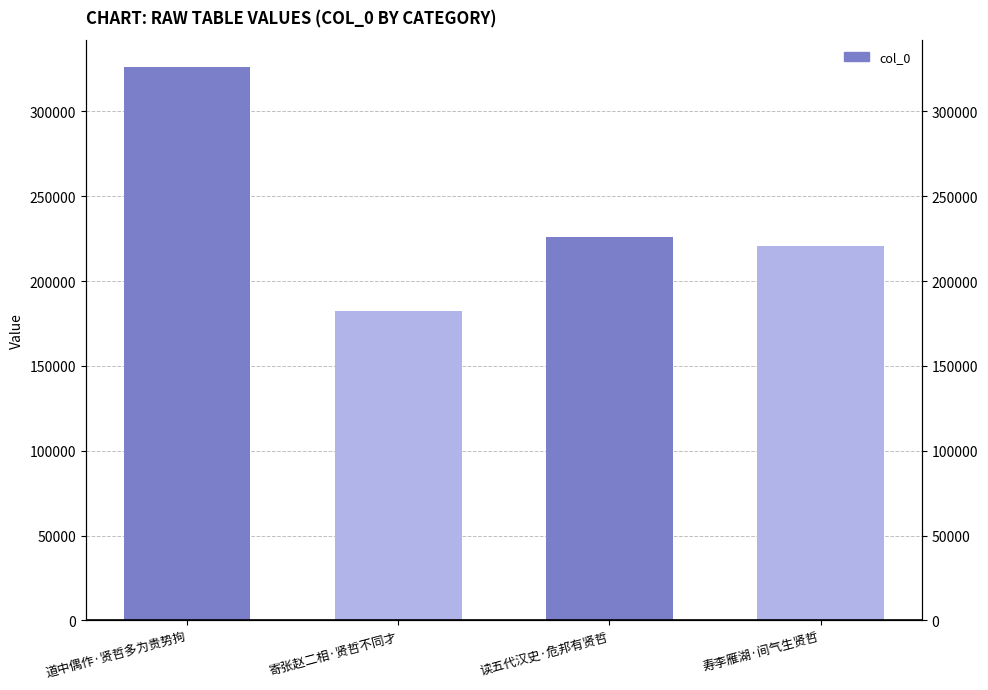

Reading left to right, list all the values displayed in this chart.

道中偶作·贤哲多为贵势拘=325992	寄张赵二相·贤哲不同才=182367	读五代汉史·危邦有贤哲=225751	寿李雁湖·间气生贤哲=220563